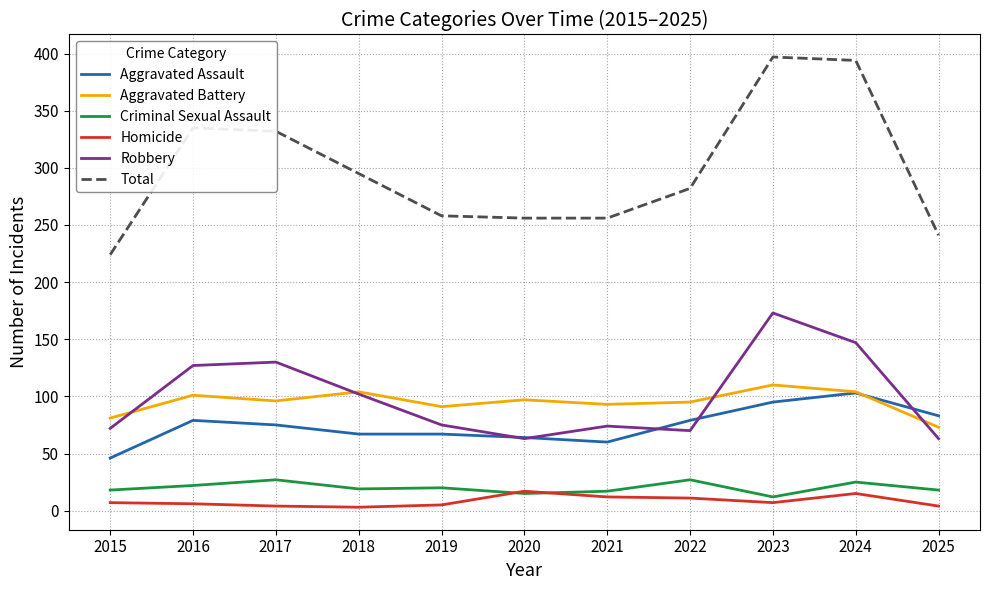

True or false: Aggravated Battery and Total cross at least once.

False